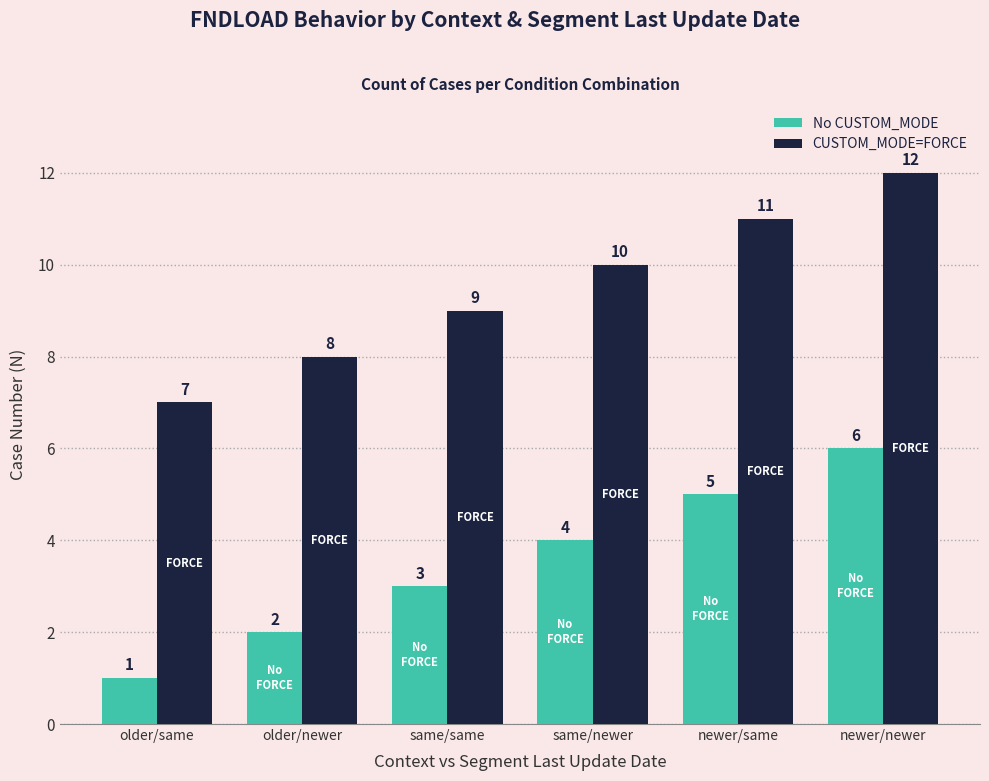

Reading left to right, extract all data points from this chart.

No CUSTOM_MODE: 1	2	3	4	5	6
CUSTOM_MODE=FORCE: 7	8	9	10	11	12